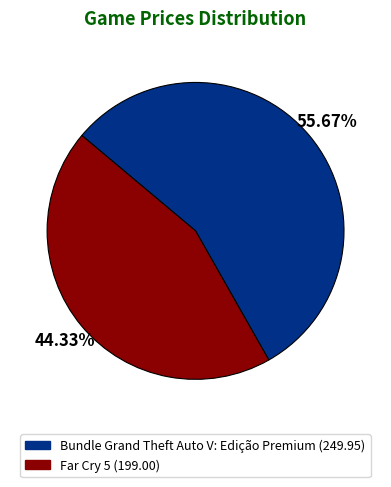

To the nearest percent, what percentage of the pie is Bundle Grand Theft Auto V: Edição Premium?

56%